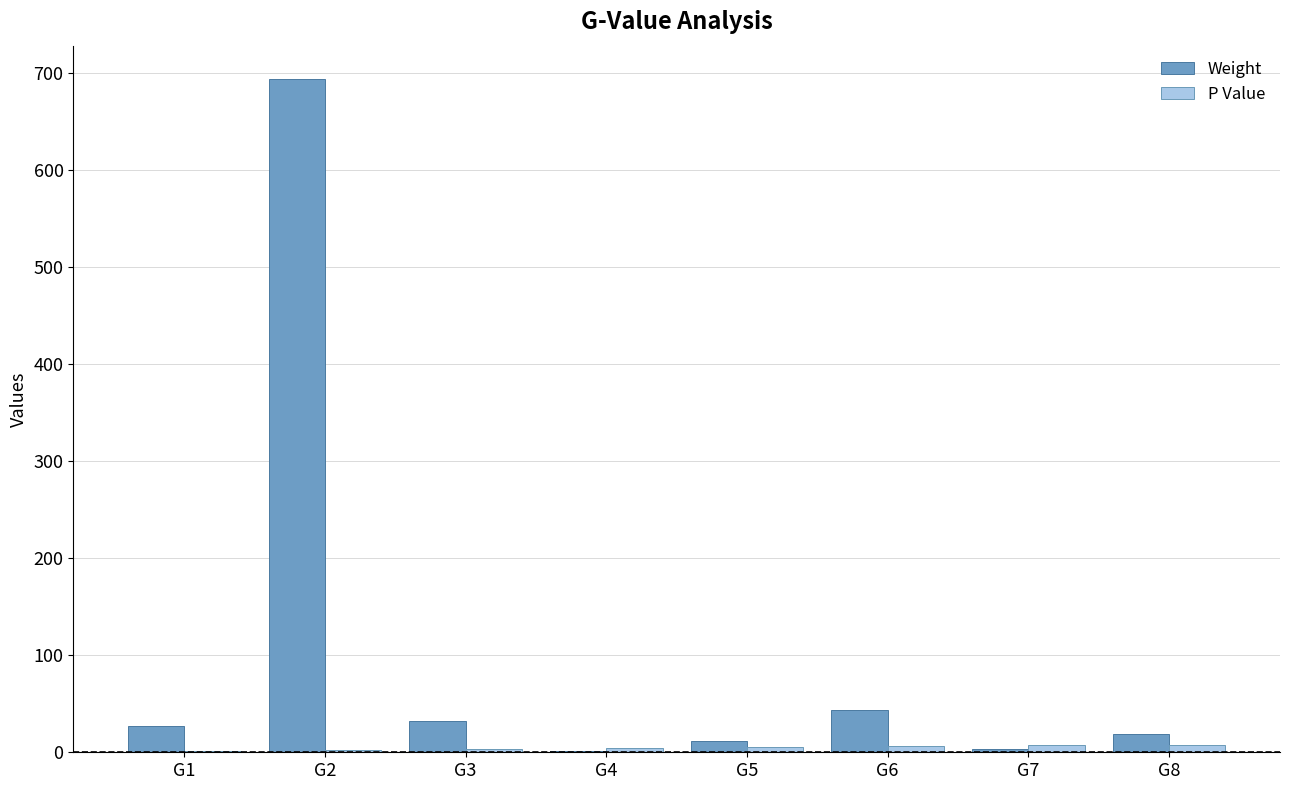

What is the sum of all P Value values?

36